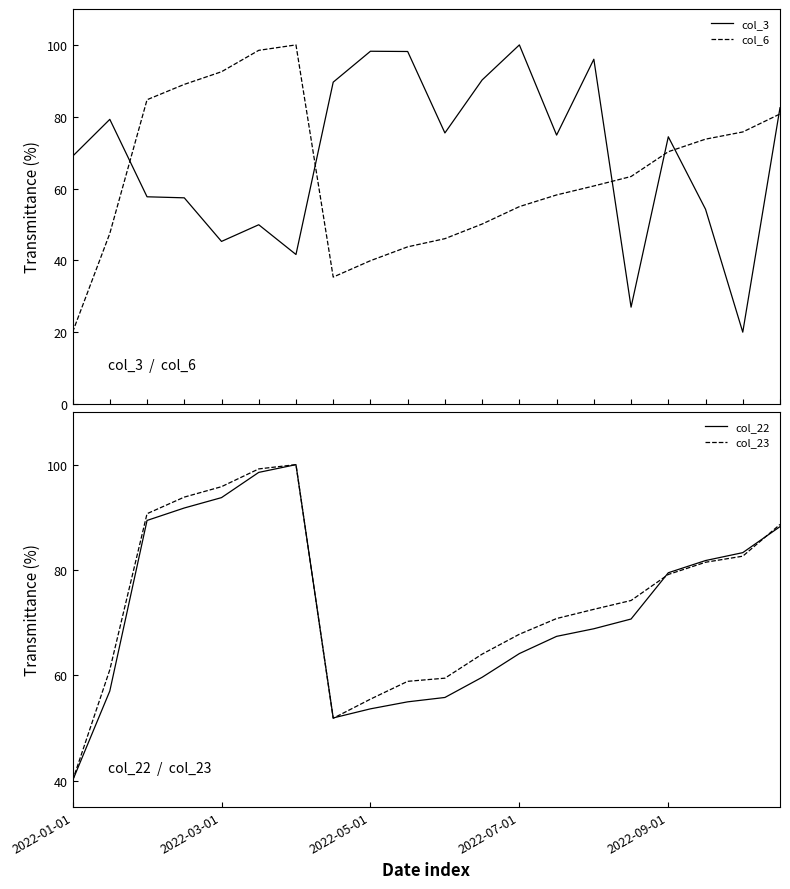

Is this an area chart (filled region under the line)?

No